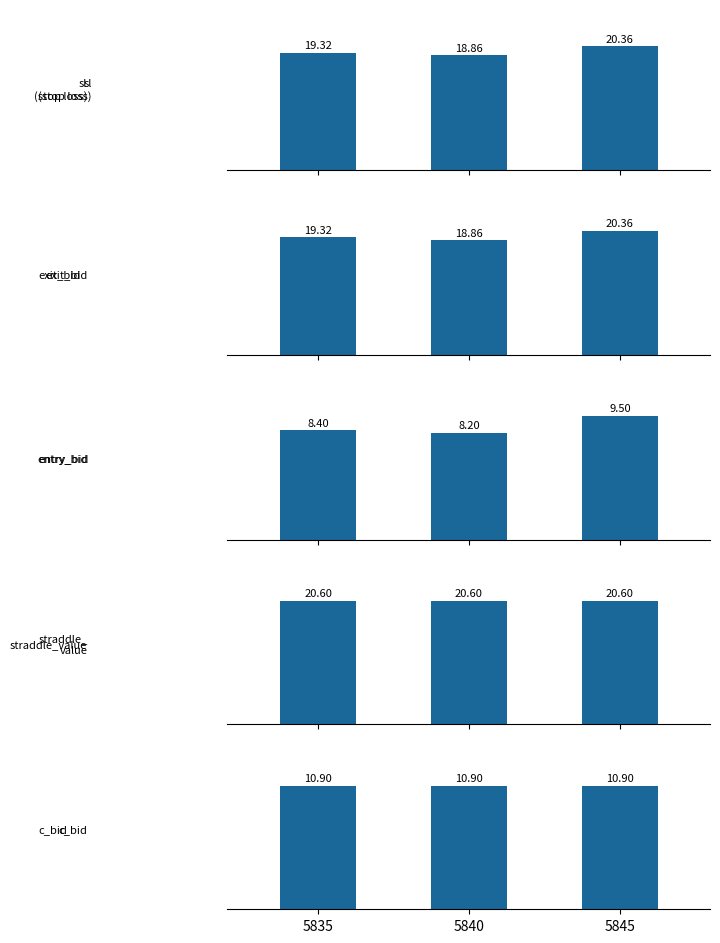

What is the average value of the exit_bid series?

19.5